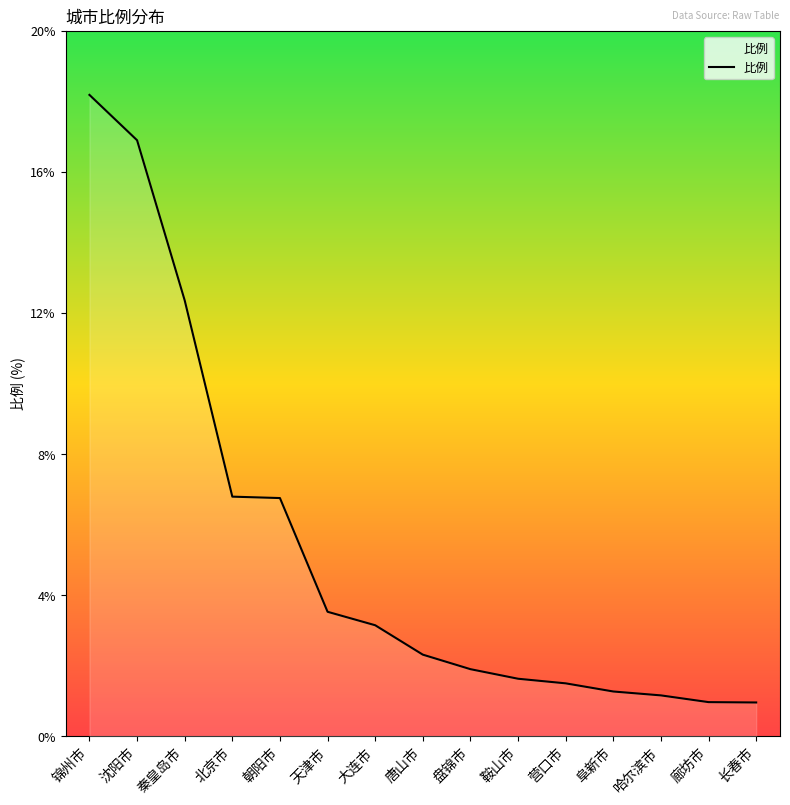

Between 大连市 and 唐山市, which is larger?

大连市